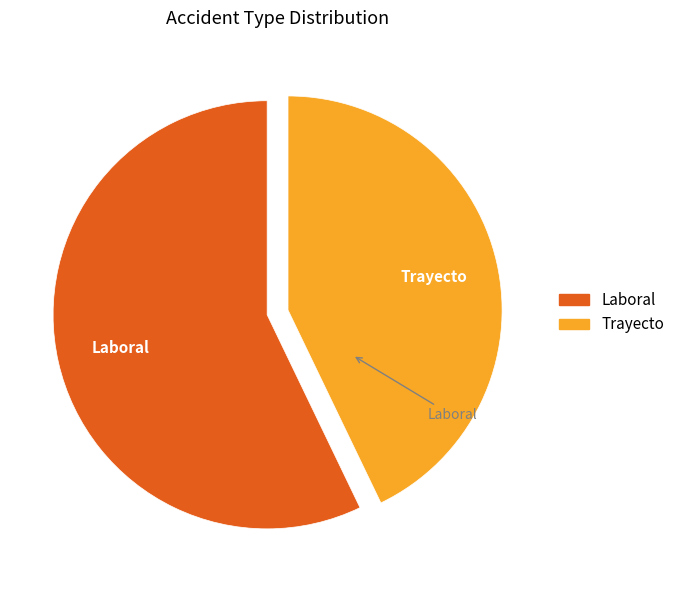

Which has a higher value, Laboral or Trayecto?

Laboral